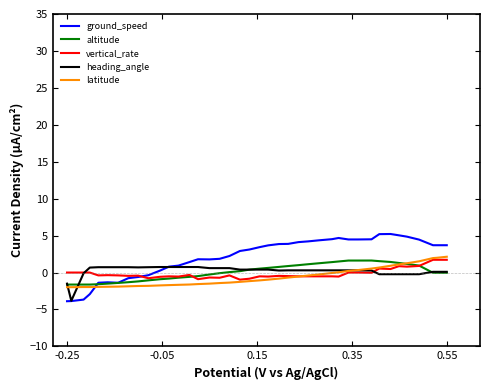

Which series ends up on top after the final intersection of latitude and ground_speed?

ground_speed